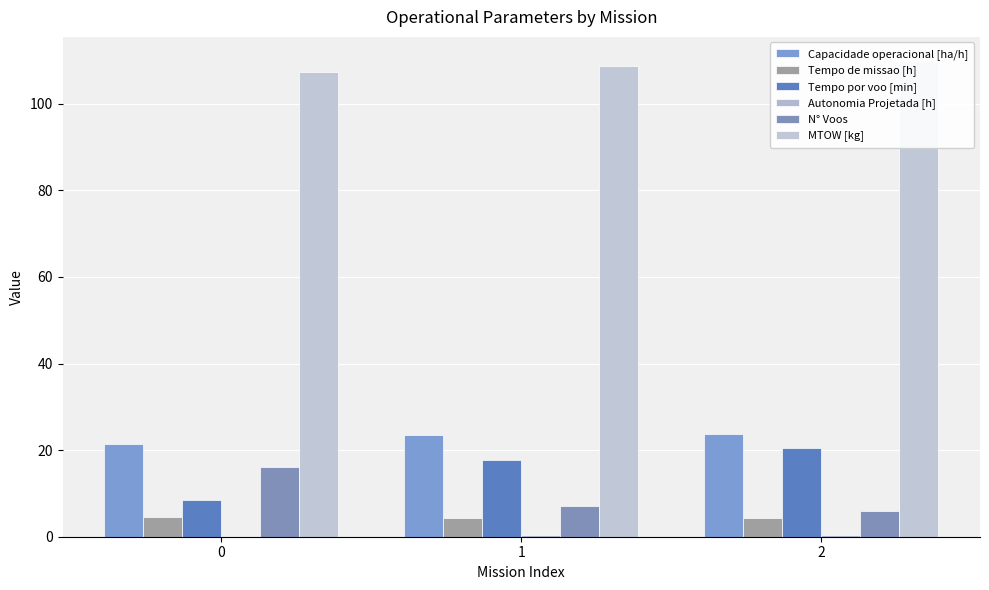

Rank the series at 0 from lowest to highest value.

Autonomia Projetada [h], Tempo de missao [h], Tempo por voo [min], N° Voos, Capacidade operacional [ha/h], MTOW [kg]